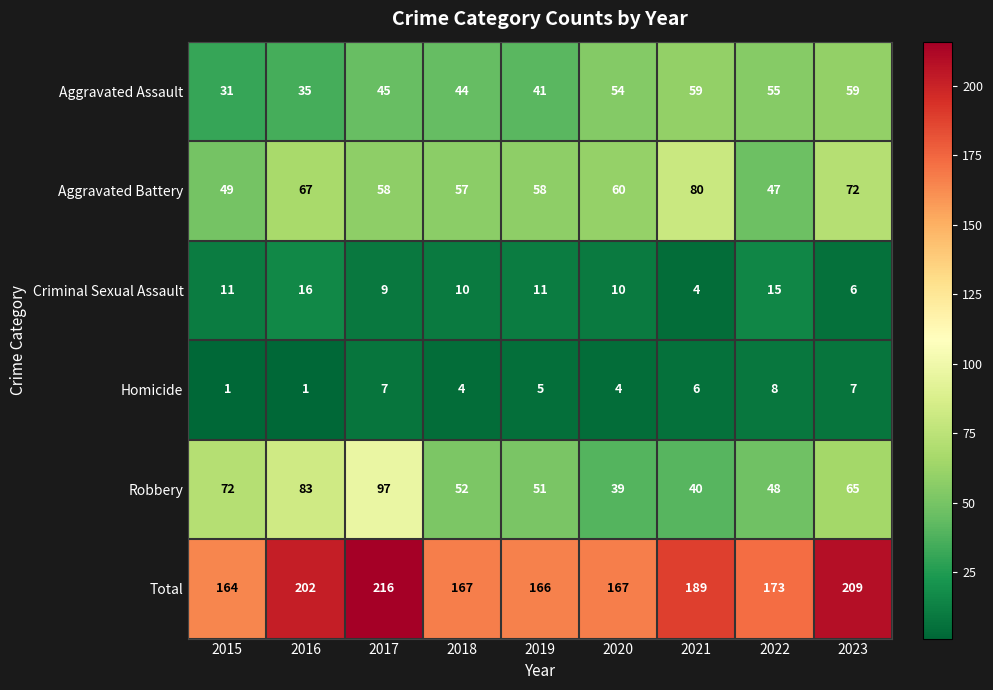

The Total series shows 270 at 2019. True or false?

False